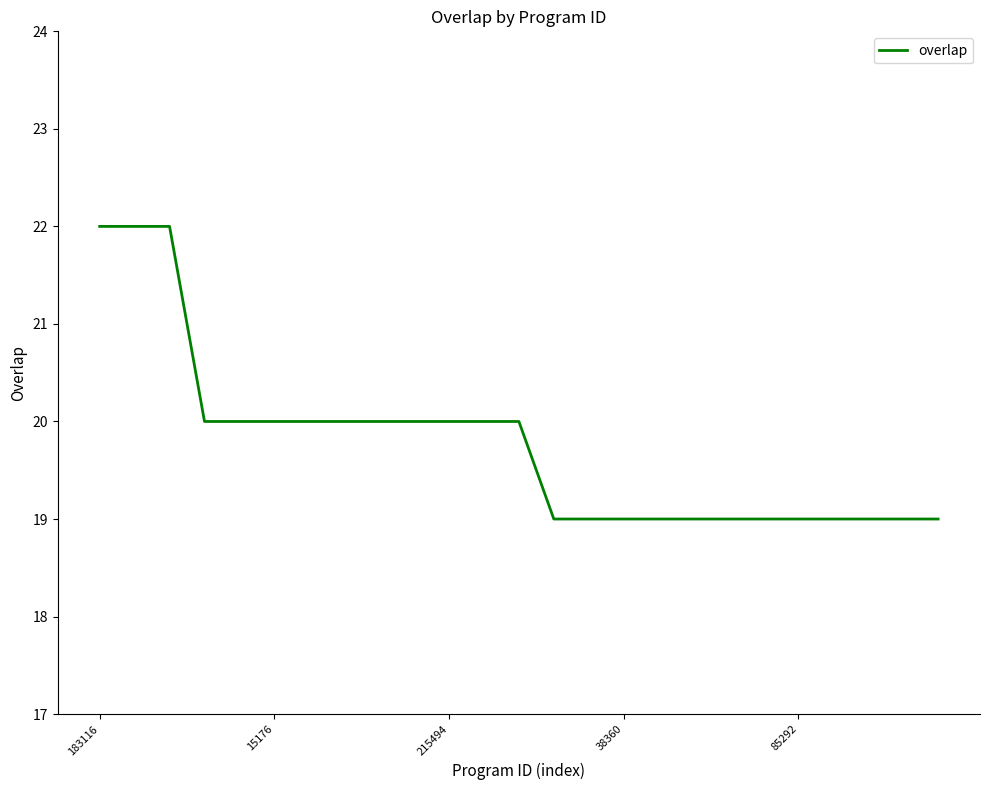

What is the difference between the maximum and minimum values?

3